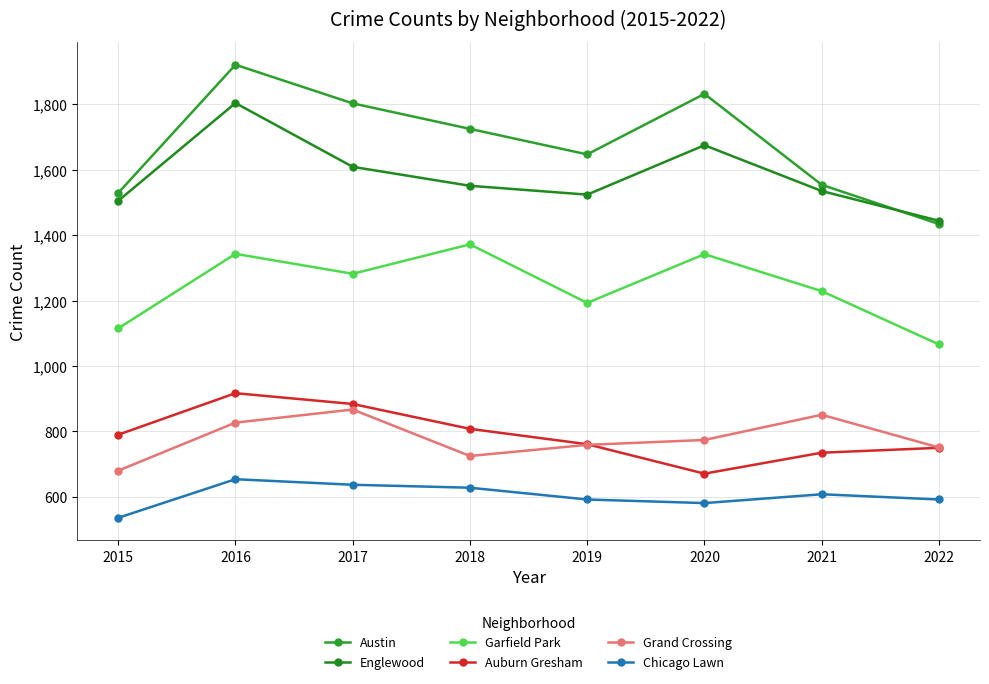

Where is Grand Crossing nearest to the value 773?

2020